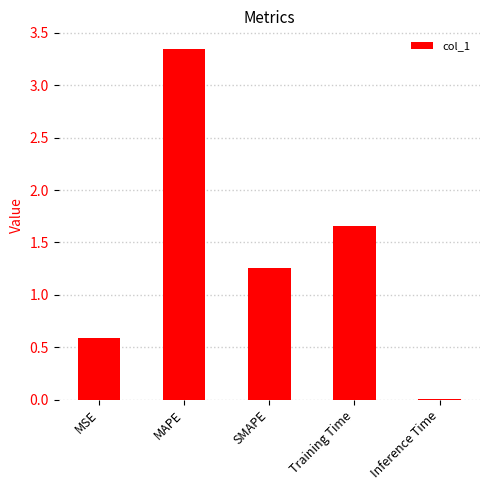

What is the sum of all values?

6.8